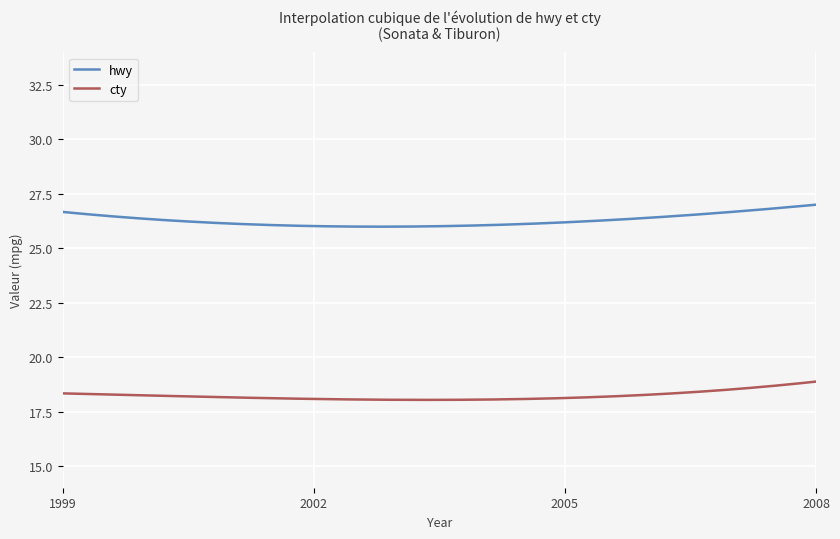

Which series has the widest spread of values?

hwy